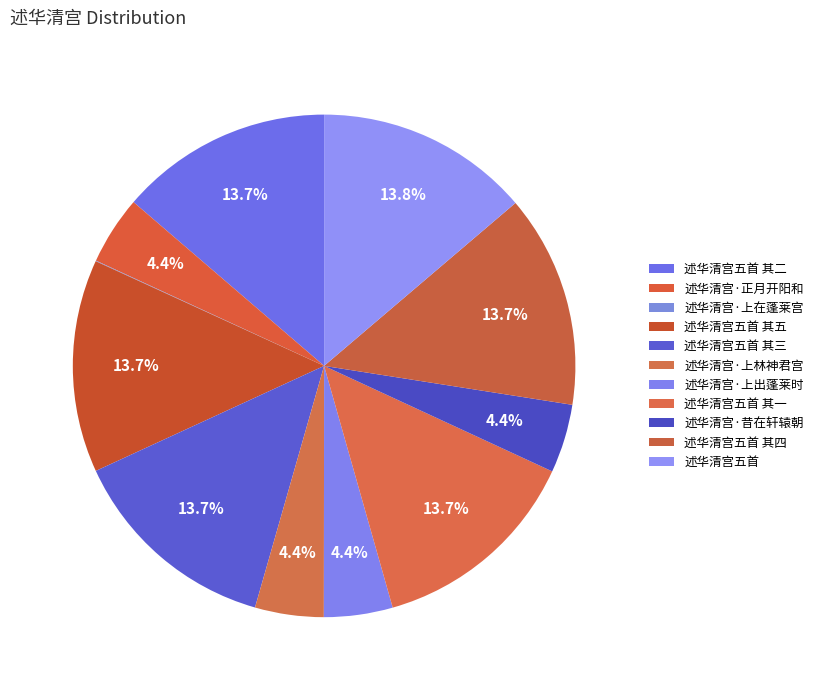

The 述华清宫五首 其五 slice represents 14% of the pie. True or false?

True